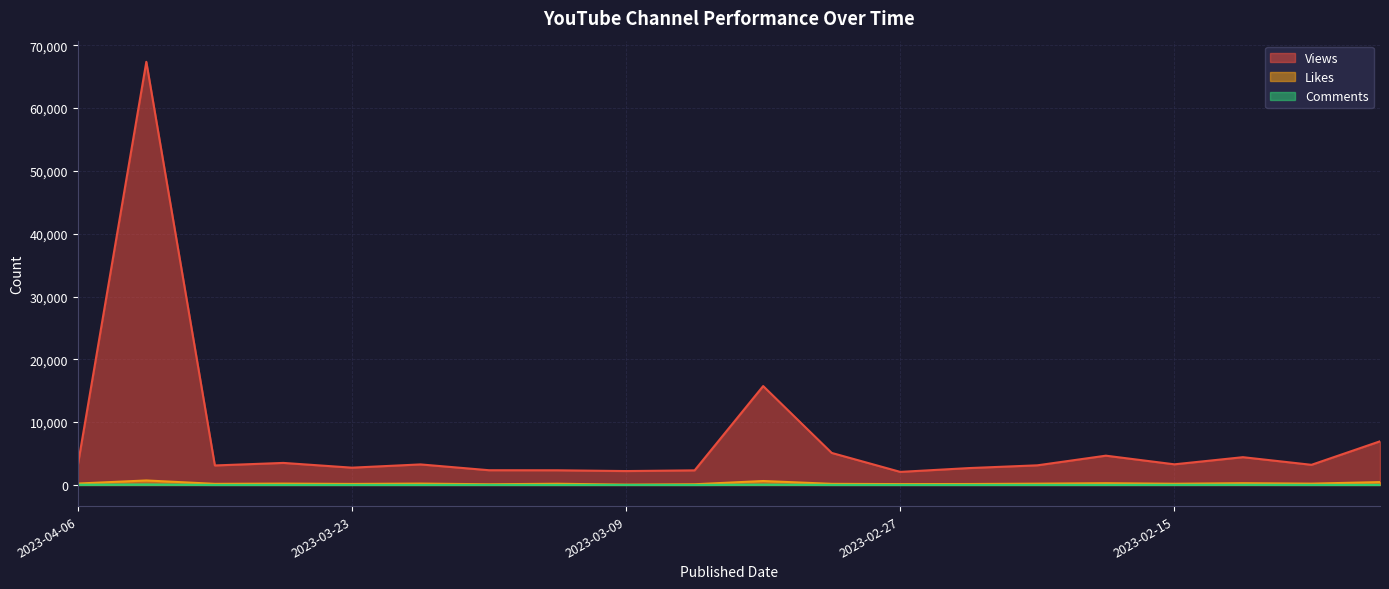

What is the difference between the highest and lowest values at 2023-03-09?

2204